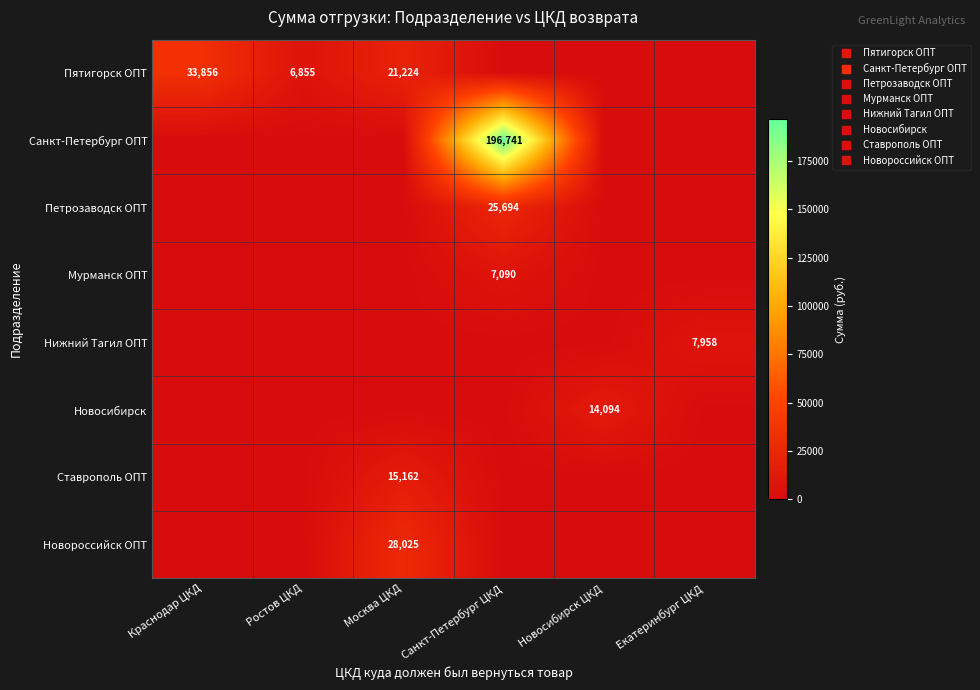

How many distinct data groups are displayed?

8